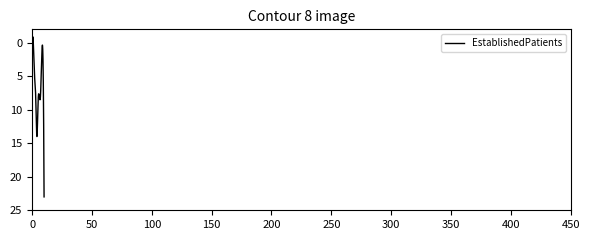

What is the smallest value displayed?

-0.9